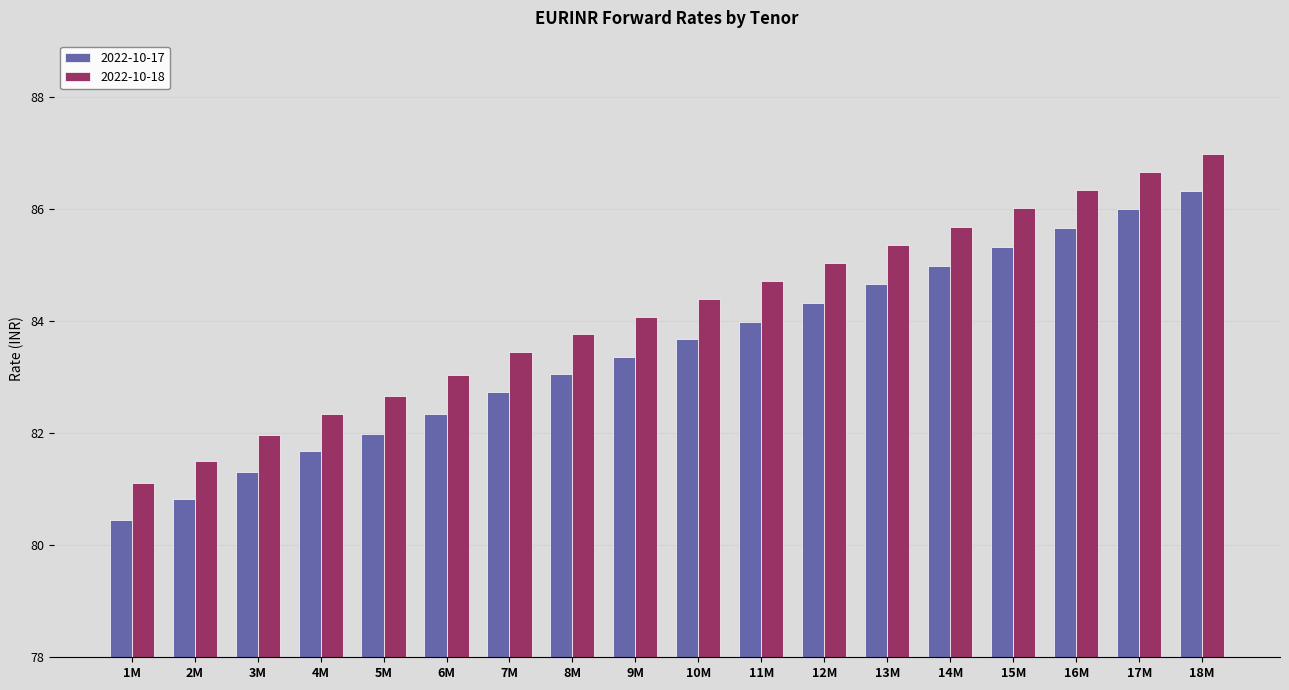

At which category is the sum across all series the highest?

18M